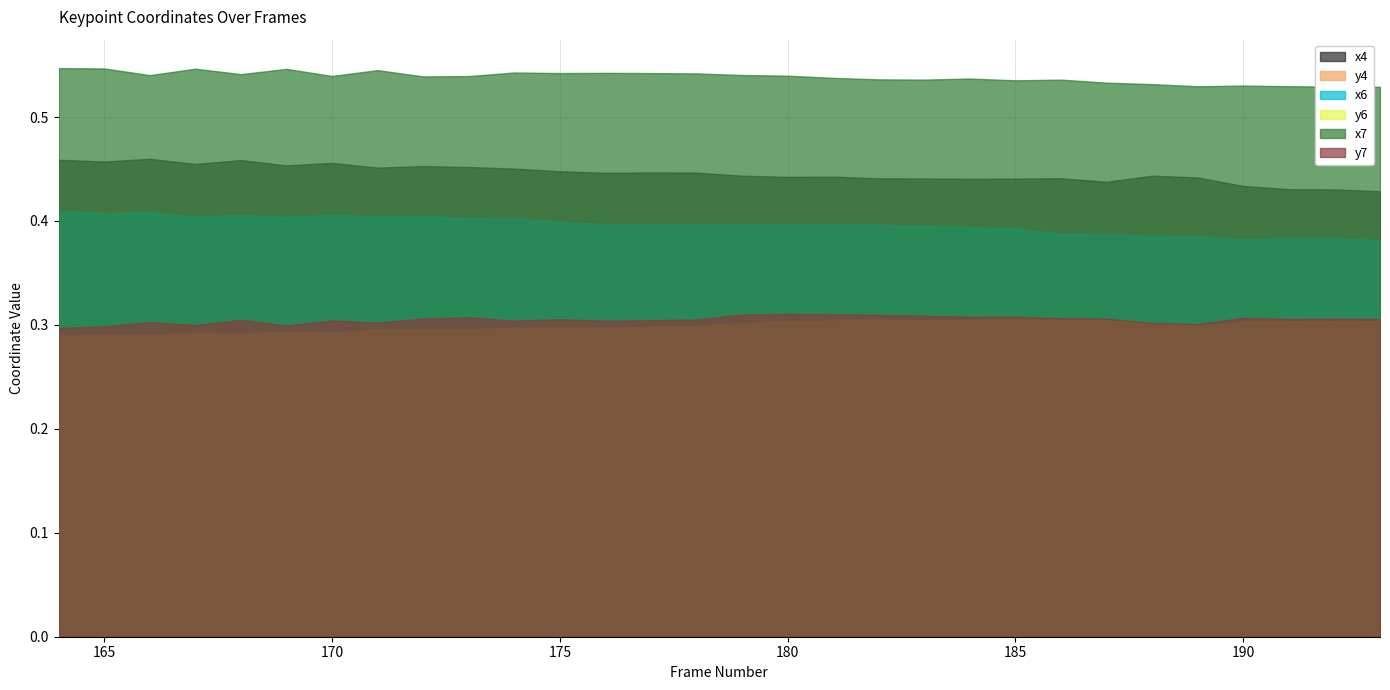

Which label corresponds to the smallest value in the chart?

164